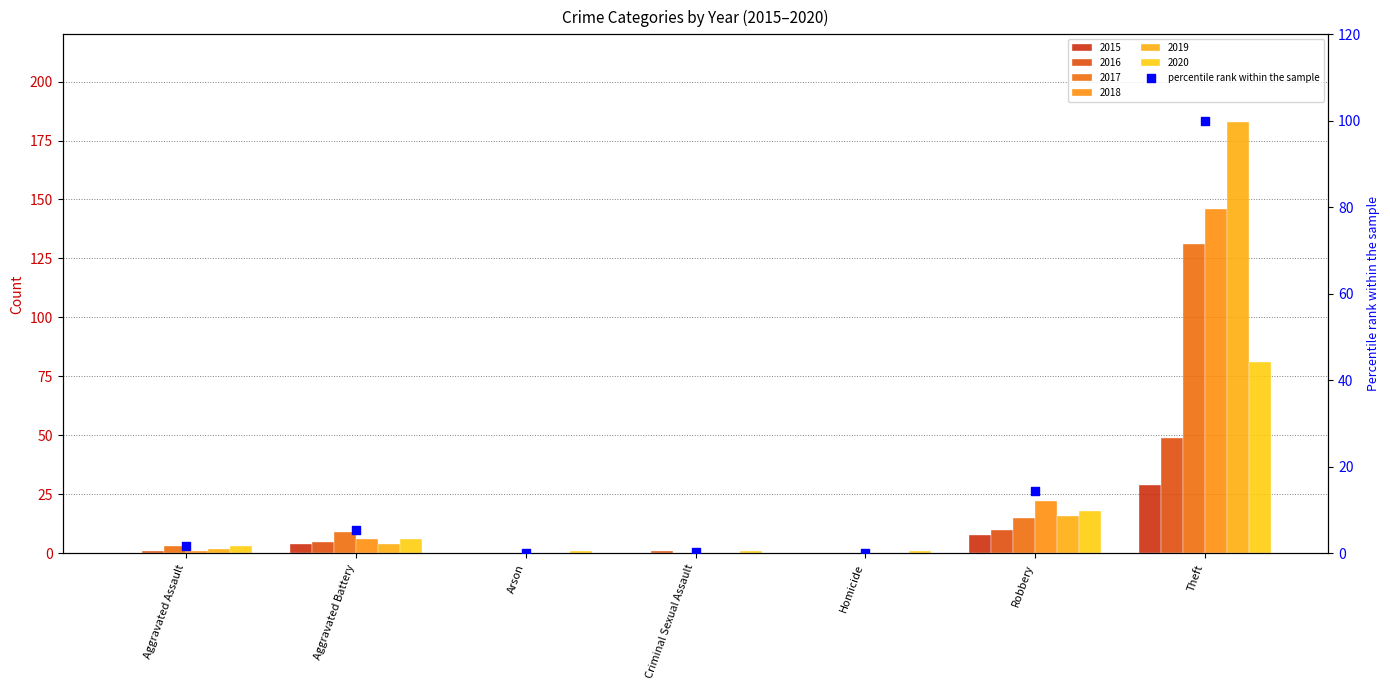

What is the change in value from Aggravated Battery to Homicide?

-5.3